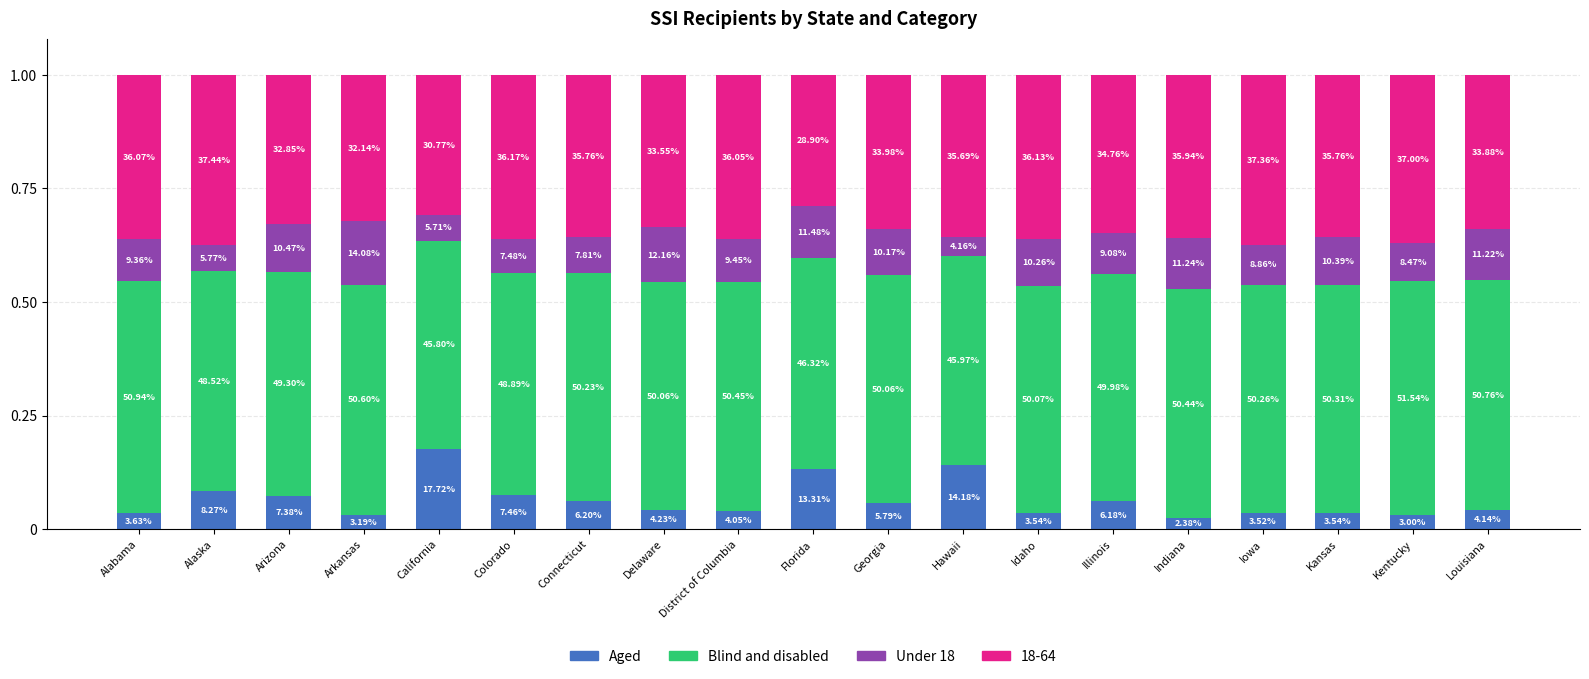

Is it true that Under 18 equals 0.1 at Indiana?

False